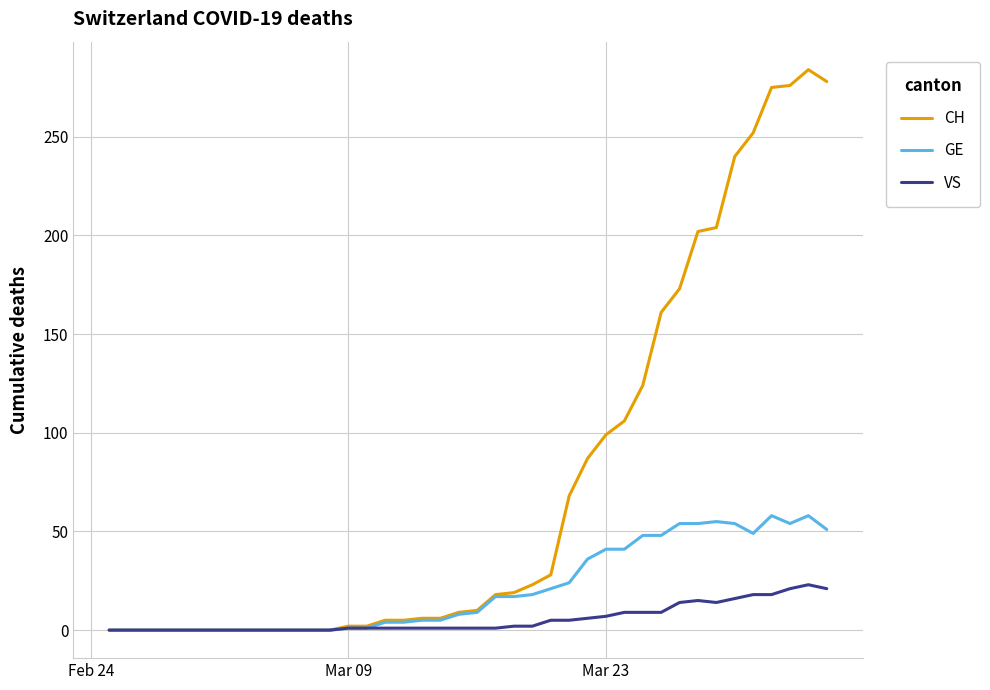

Which series has the largest range (max minus min)?

CH